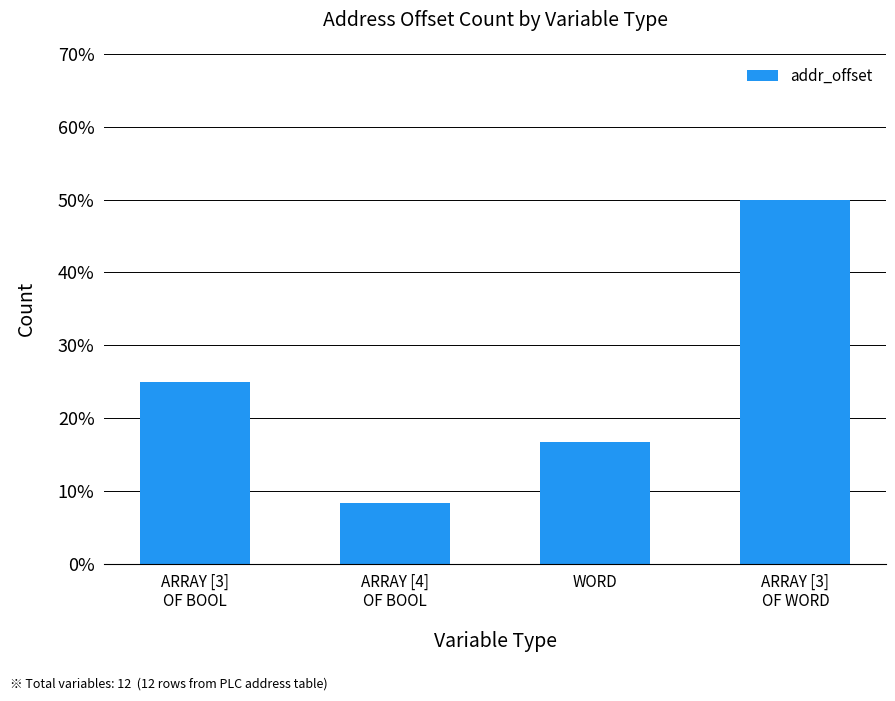

How many values are between 0 and 1?

4